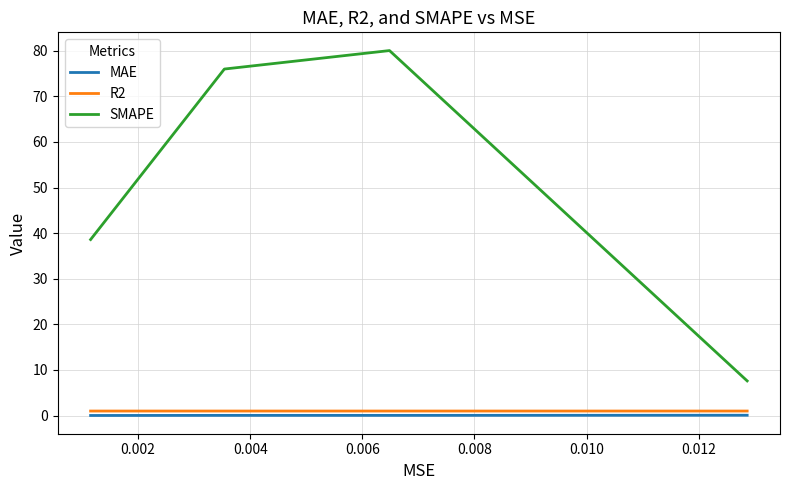

True or false: SMAPE and R2 cross at least once.

False